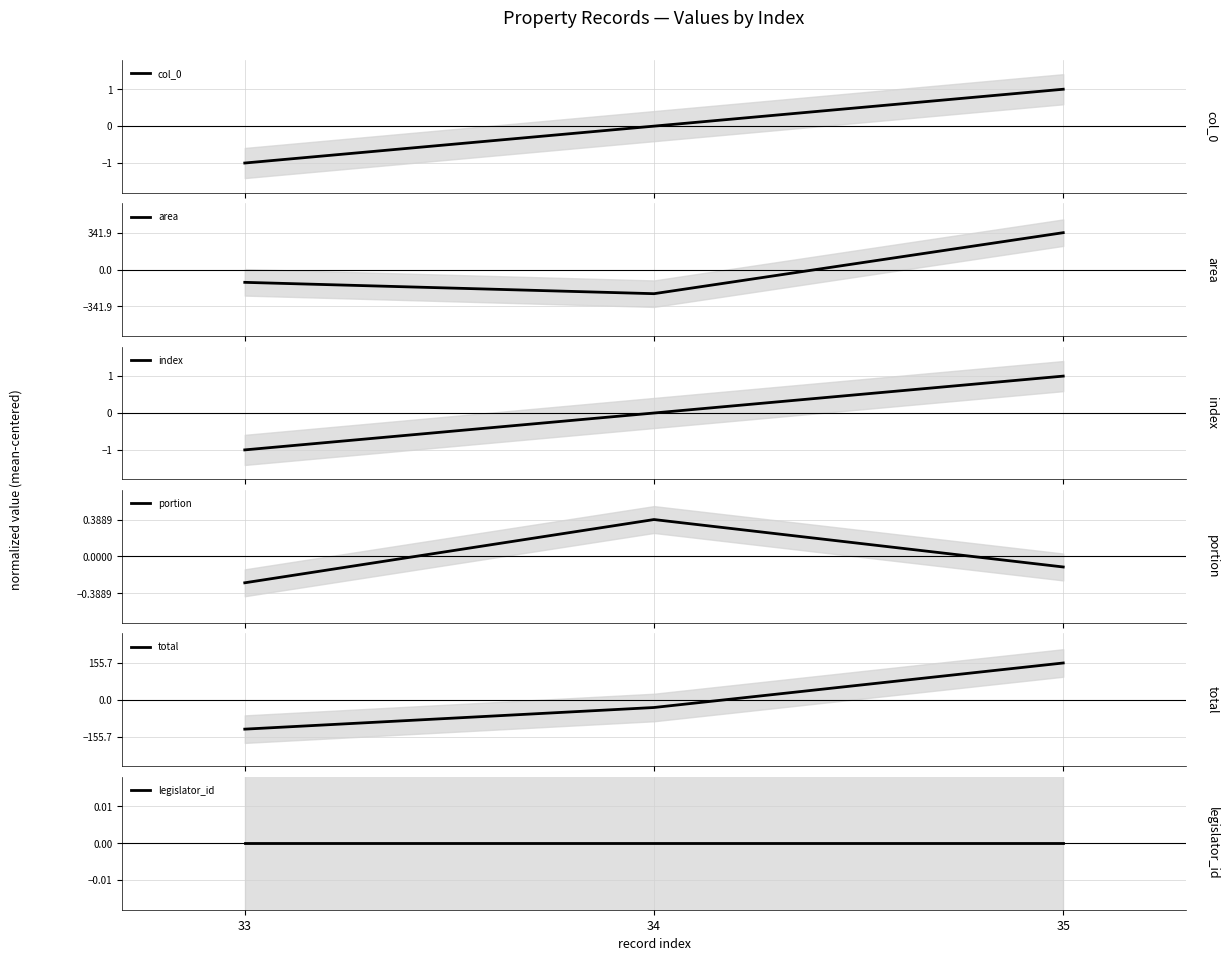

Reading right to left, transcribe all the data shown in this chart.

col_0: 1.0	0.0	-1.0
area: 341.9	-223.5	-118.4
index: 1.0	0.0	-1.0
portion: -0.1	0.4	-0.3
total: 155.7	-32.2	-123.5
legislator_id: 0.0	0.0	0.0